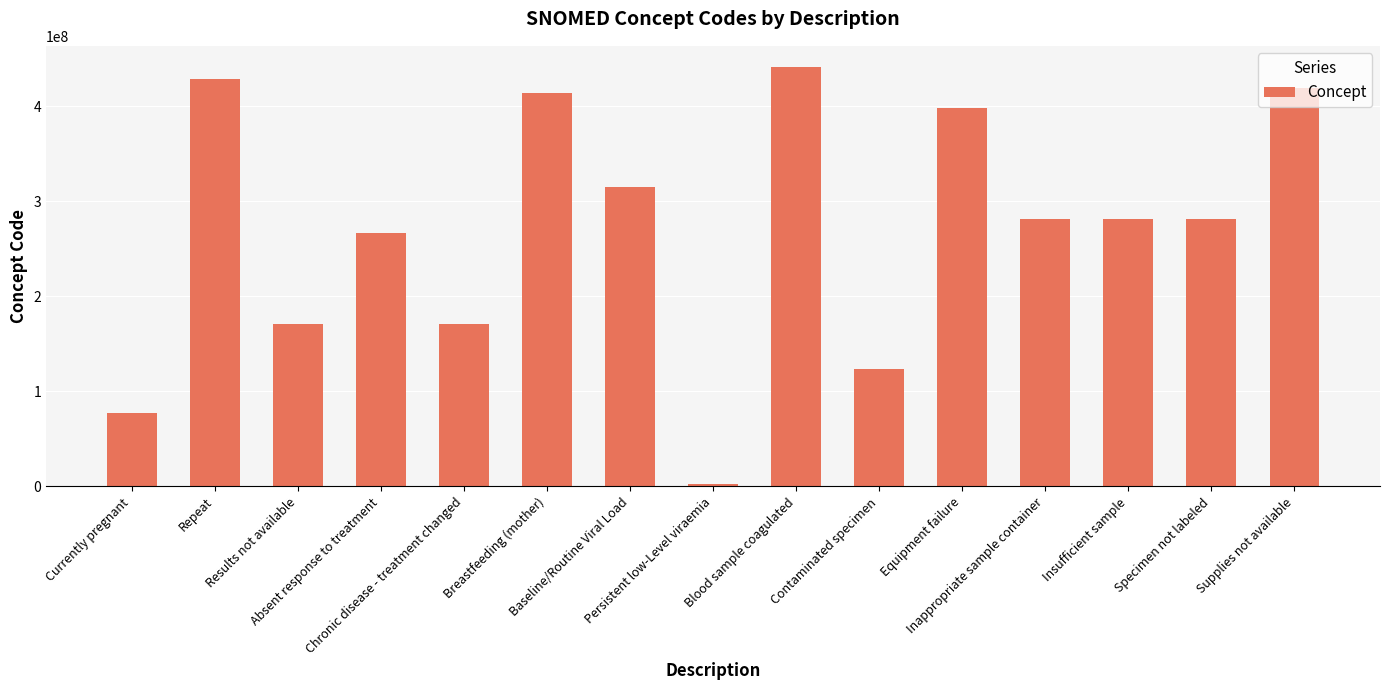

What is the change in value from Chronic disease - treatment changed to Breastfeeding (mother)?

+243147994